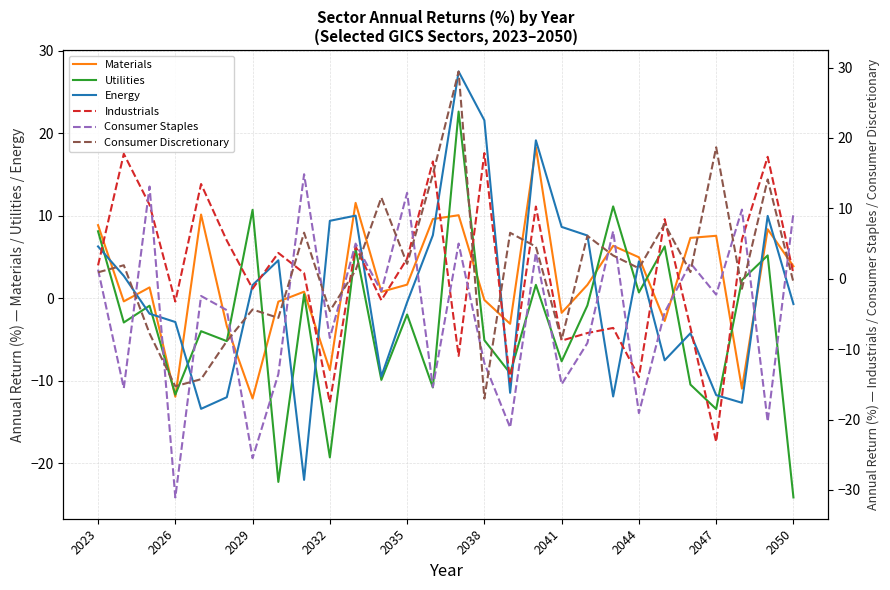

Is it true that Utilities equals -7.6 at 2041?

True